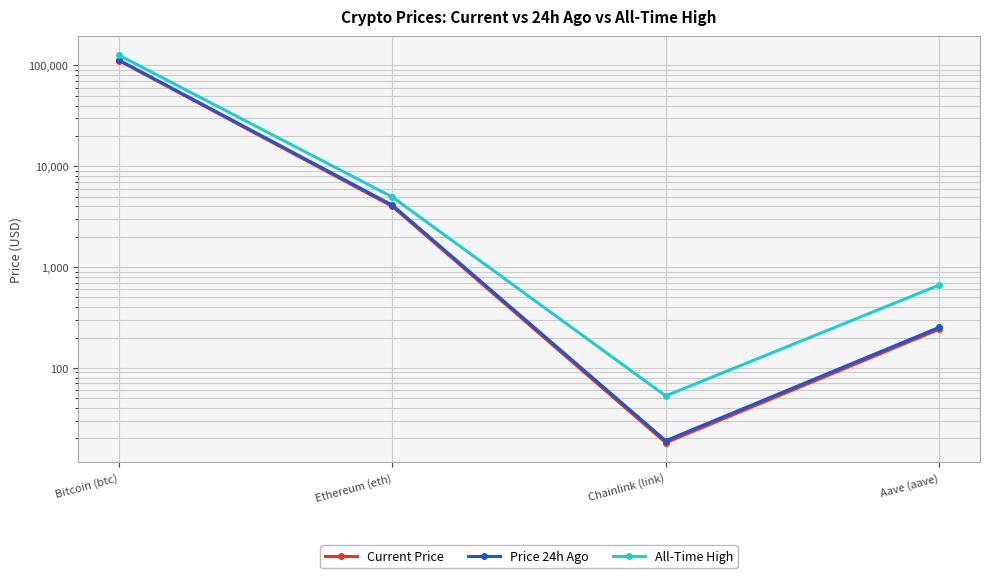

Is it true that All-Time High equals 7279.6 at Ethereum (eth)?

False